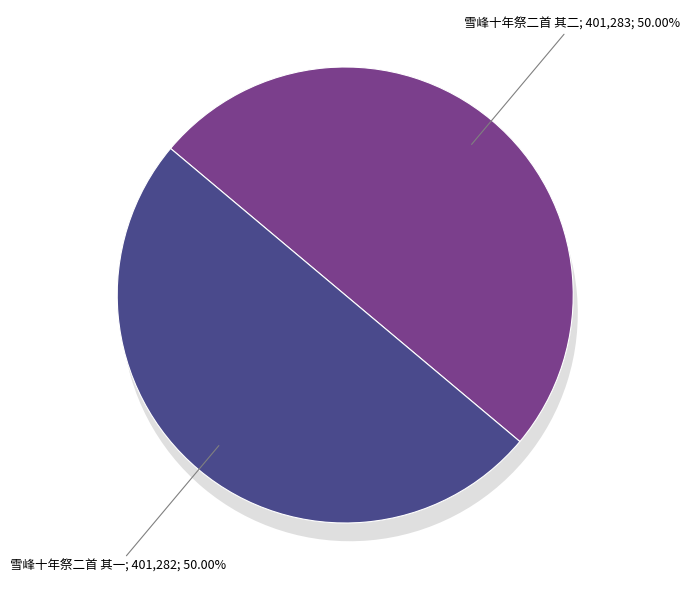

To the nearest percent, what portion does 雪峰十年祭二首 其一 represent?

50%